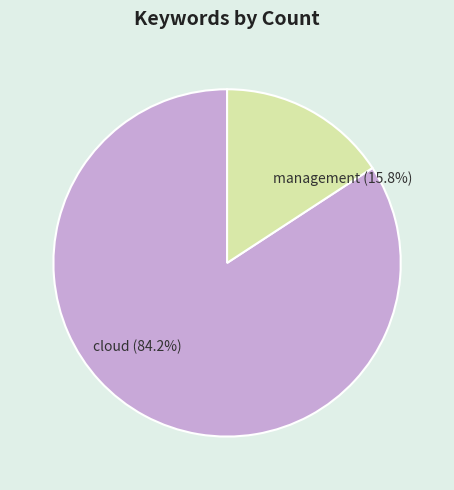

To the nearest percent, what is the average slice percentage?

50%